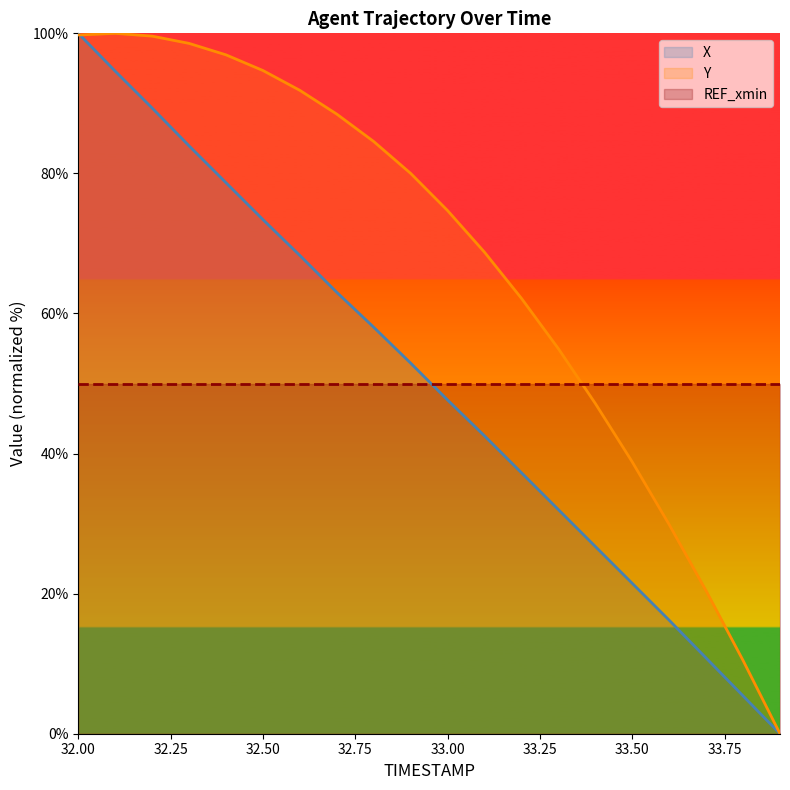

What position from the right is 33.4?

6